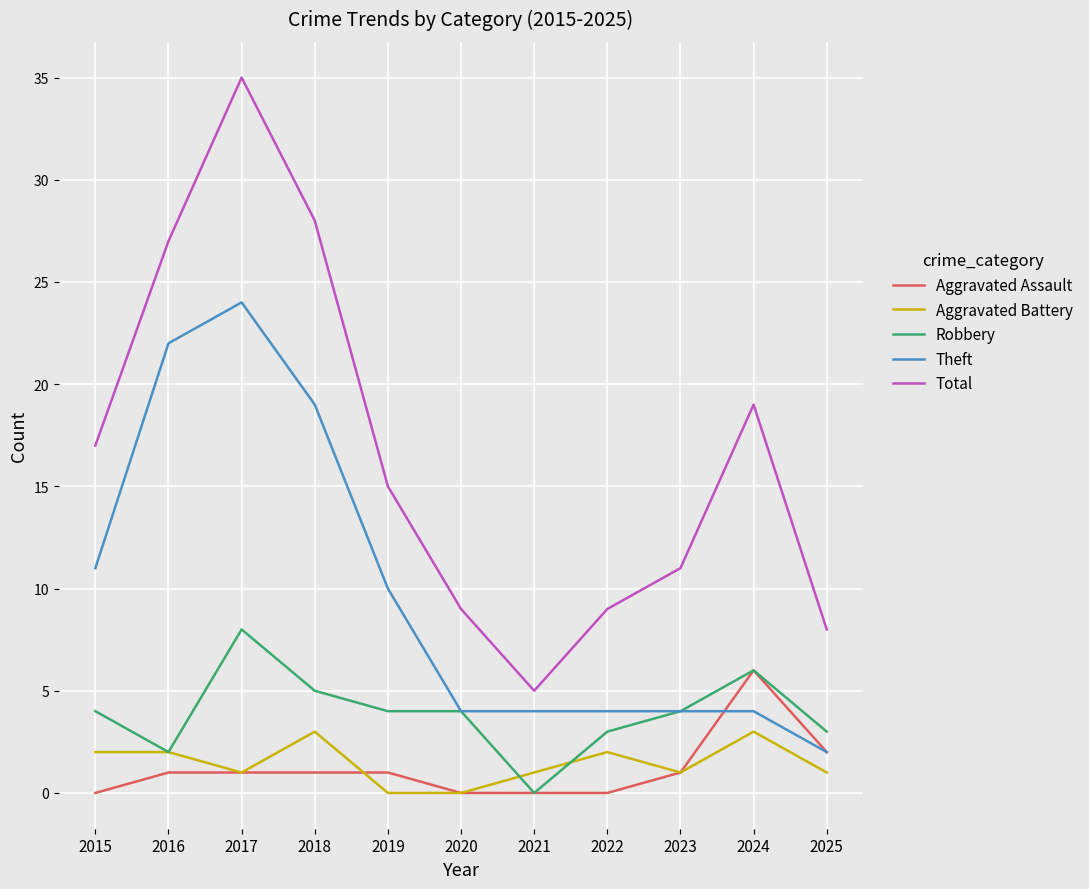

How many lines are shown in the chart?

5